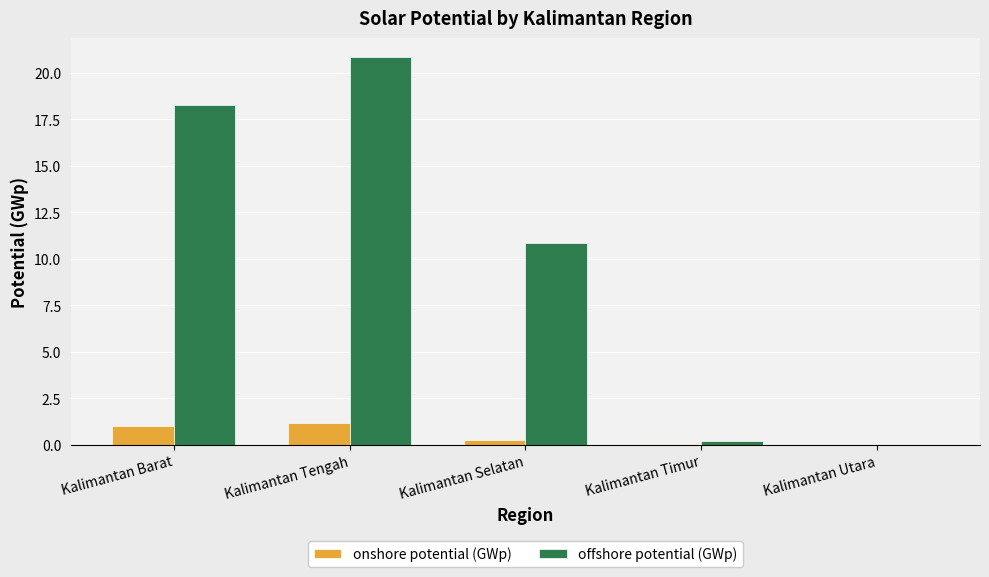

Which series has the largest total across all categories?

offshore potential (GWp)